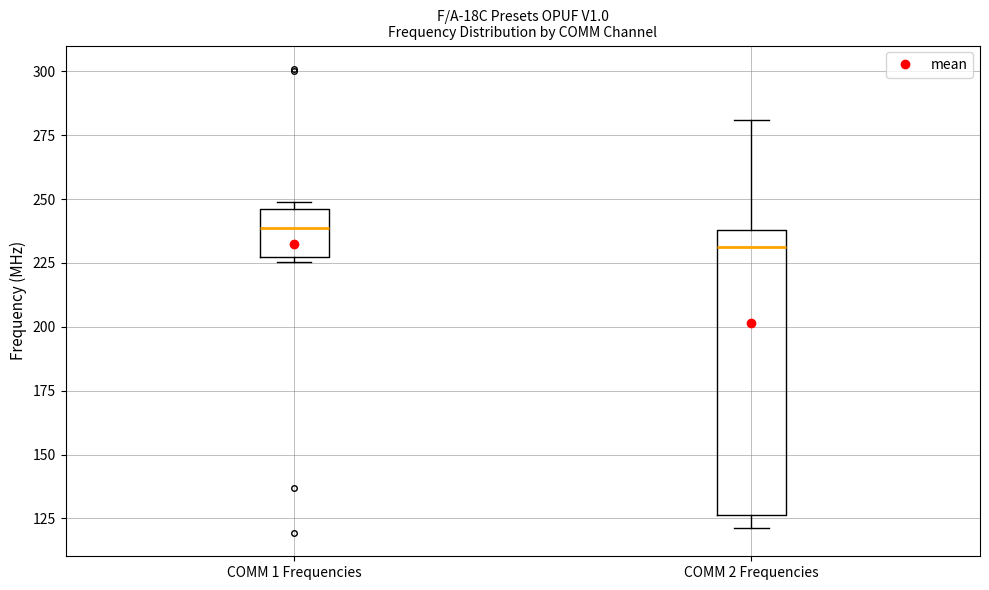

Reading left to right, transcribe this box plot: for each box, give where its median line is, the range the box spans, and where its two whiskers end, as read against the y-axis. The values are not printed on the chart, so give them approximately, as read against the axis.

COMM 1 Frequencies: median 240, box 225 to 245, whiskers 225 (just below the box's lower edge) to 250
COMM 2 Frequencies: median 230, box 125 to 240, whiskers 120 to 280